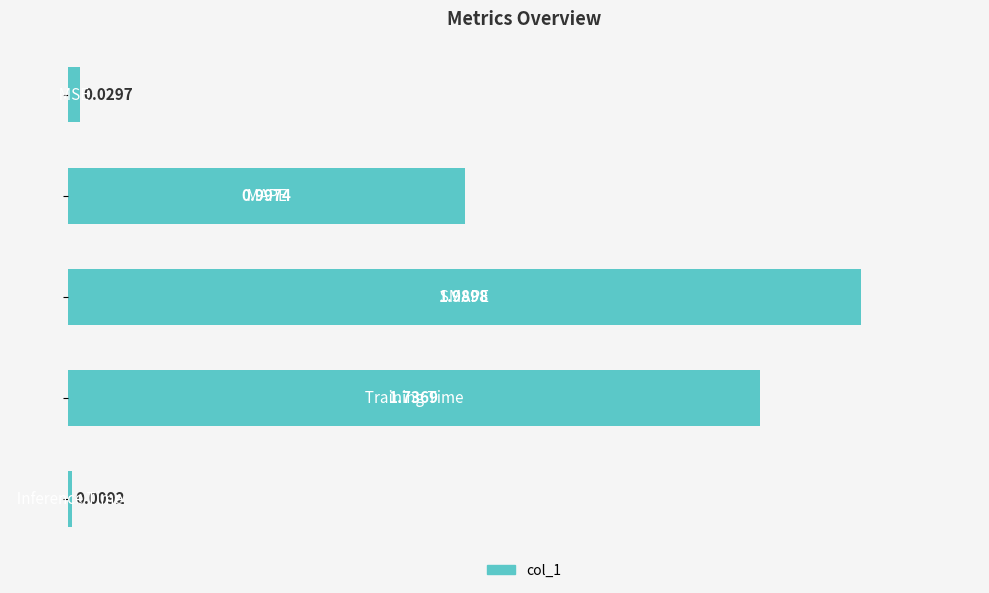

What is the sum of all values?

4.8